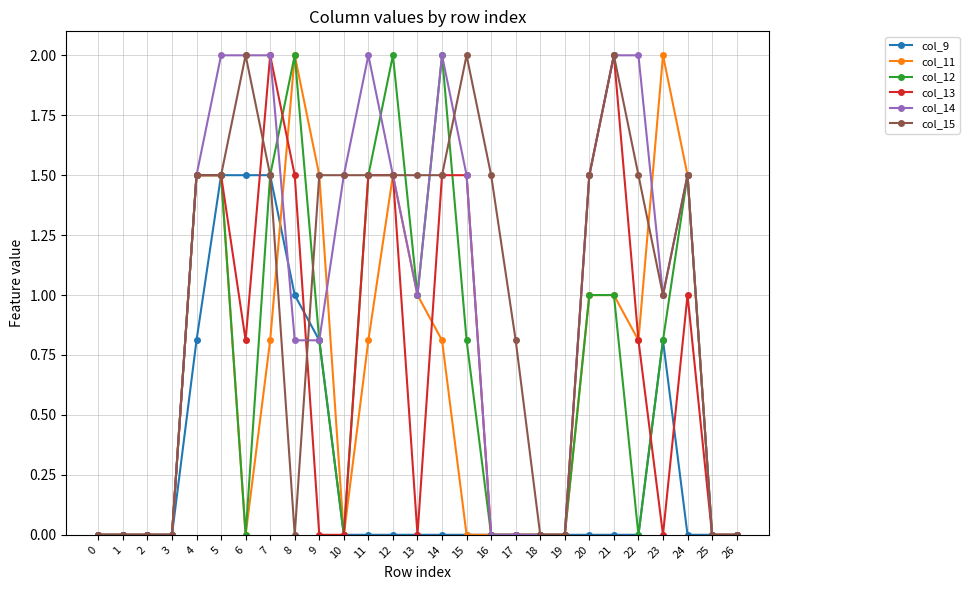

Reading left to right, list all the values displayed in this chart.

col_9: 0=0.0	1=0.0	2=0.0	3=0.0	4=0.8	5=1.5	6=1.5	7=1.5	8=1.0	9=0.8	10=0.0	11=0.0	12=0.0	13=0.0	14=0.0	15=0.0	16=0.0	17=0.0	18=0.0	19=0.0	20=0.0	21=0.0	22=0.0	23=0.8	24=0.0	25=0.0	26=0.0
col_11: 0=0.0	1=0.0	2=0.0	3=0.0	4=1.5	5=1.5	6=0.0	7=0.8	8=2.0	9=1.5	10=0.0	11=0.8	12=1.5	13=1.0	14=0.8	15=0.0	16=0.0	17=0.0	18=0.0	19=0.0	20=1.0	21=1.0	22=0.8	23=2.0	24=1.5	25=0.0	26=0.0
col_12: 0=0.0	1=0.0	2=0.0	3=0.0	4=1.5	5=1.5	6=0.0	7=1.5	8=2.0	9=0.8	10=0.0	11=1.5	12=2.0	13=1.0	14=2.0	15=0.8	16=0.0	17=0.0	18=0.0	19=0.0	20=1.0	21=1.0	22=0.0	23=0.8	24=1.5	25=0.0	26=0.0
col_13: 0=0.0	1=0.0	2=0.0	3=0.0	4=1.5	5=1.5	6=0.8	7=2.0	8=1.5	9=0.0	10=0.0	11=1.5	12=1.5	13=0.0	14=1.5	15=1.5	16=0.0	17=0.0	18=0.0	19=0.0	20=1.5	21=2.0	22=0.8	23=0.0	24=1.0	25=0.0	26=0.0
col_14: 0=0.0	1=0.0	2=0.0	3=0.0	4=1.5	5=2.0	6=2.0	7=2.0	8=0.8	9=0.8	10=1.5	11=2.0	12=1.5	13=1.0	14=2.0	15=1.5	16=0.0	17=0.0	18=0.0	19=0.0	20=1.5	21=2.0	22=2.0	23=1.0	24=1.5	25=0.0	26=0.0
col_15: 0=0.0	1=0.0	2=0.0	3=0.0	4=1.5	5=1.5	6=2.0	7=1.5	8=0.0	9=1.5	10=1.5	11=1.5	12=1.5	13=1.5	14=1.5	15=2.0	16=1.5	17=0.8	18=0.0	19=0.0	20=1.5	21=2.0	22=1.5	23=1.0	24=1.5	25=0.0	26=0.0